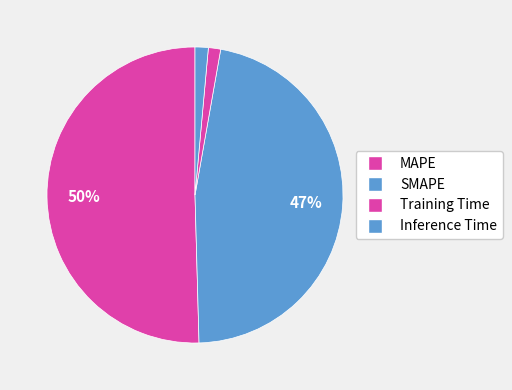

Is it true that MAPE is 50% of the pie?

True